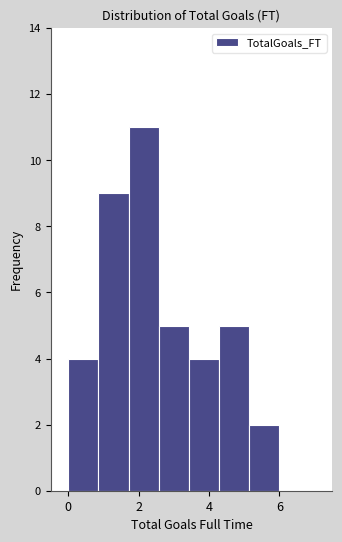

Which range on the x-axis has the tallest bar?

1.8 to 2.6